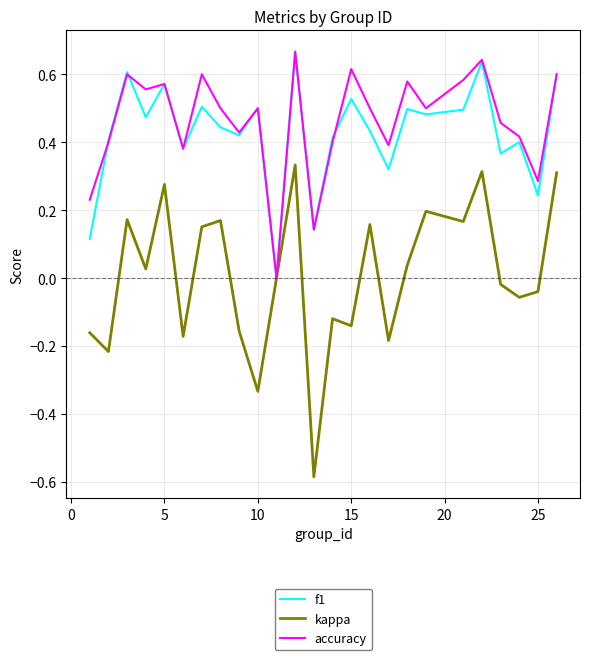

Which series has the largest range (max minus min)?

kappa